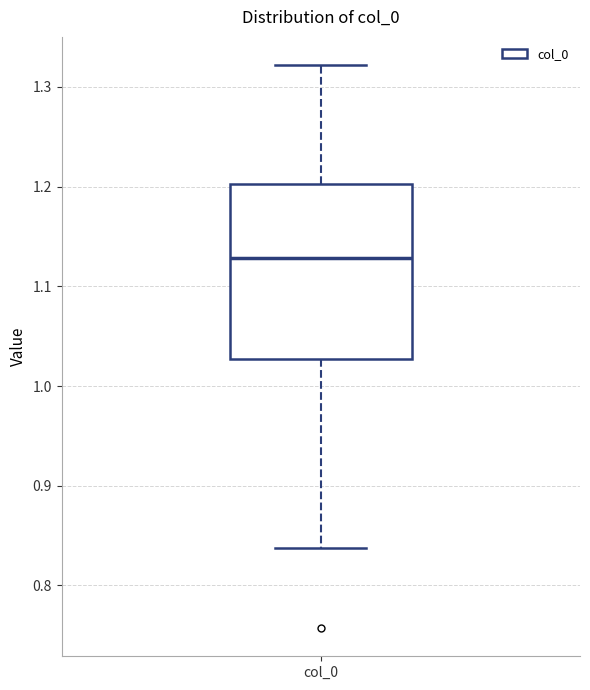

Read this box plot against the y-axis: the position of the median line, the range covered by the box, and the ends of both whiskers. The values are not printed on the chart, so give them approximately, as read against the axis.

median 1.13, box 1.03 to 1.20, whiskers 0.84 to 1.32